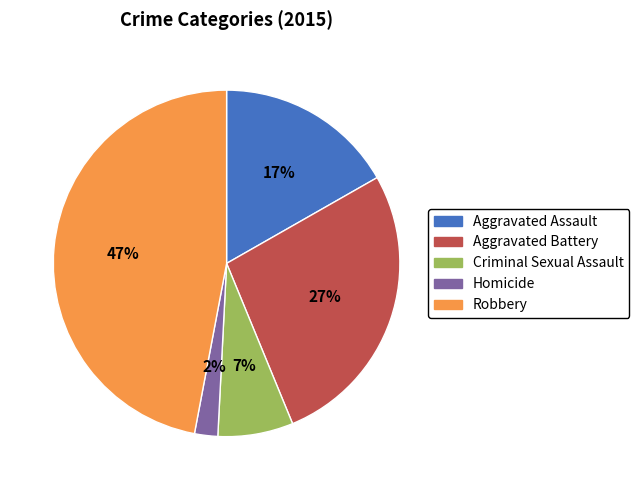

True or false: Criminal Sexual Assault accounts for 7% of the total.

True